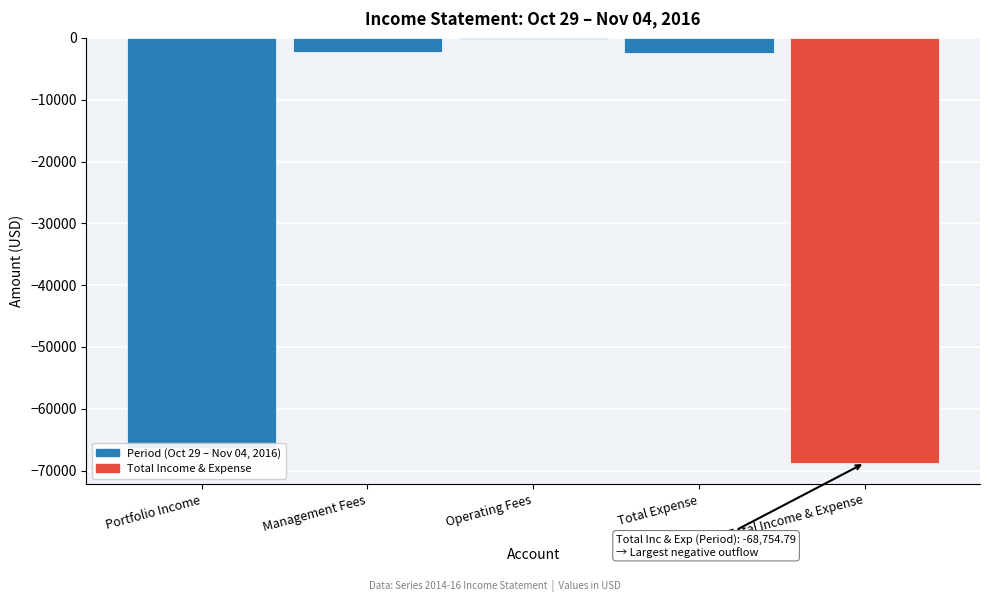

True or false: the data shows -66321.1 at Portfolio Income.

True